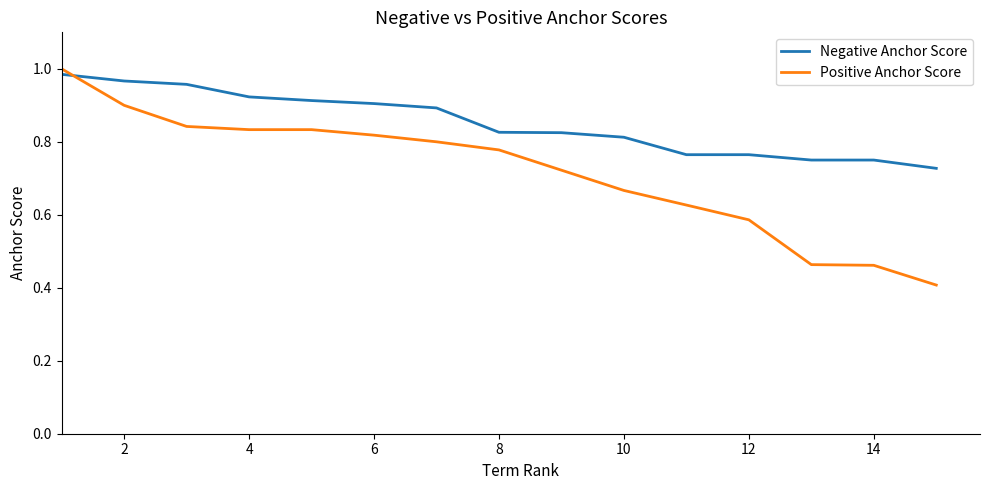

How many intersections are there between Positive Anchor Score and Negative Anchor Score?

1